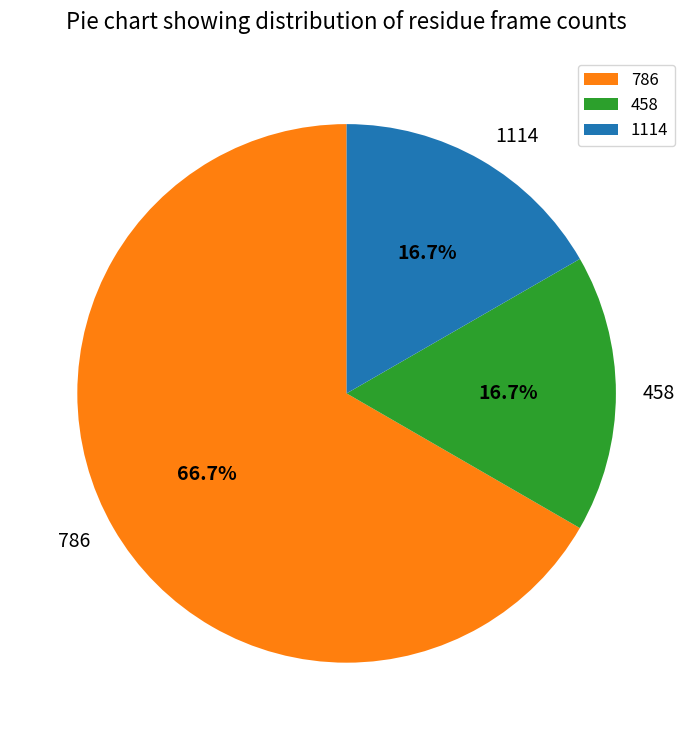

Which category has the biggest portion of the pie?

786